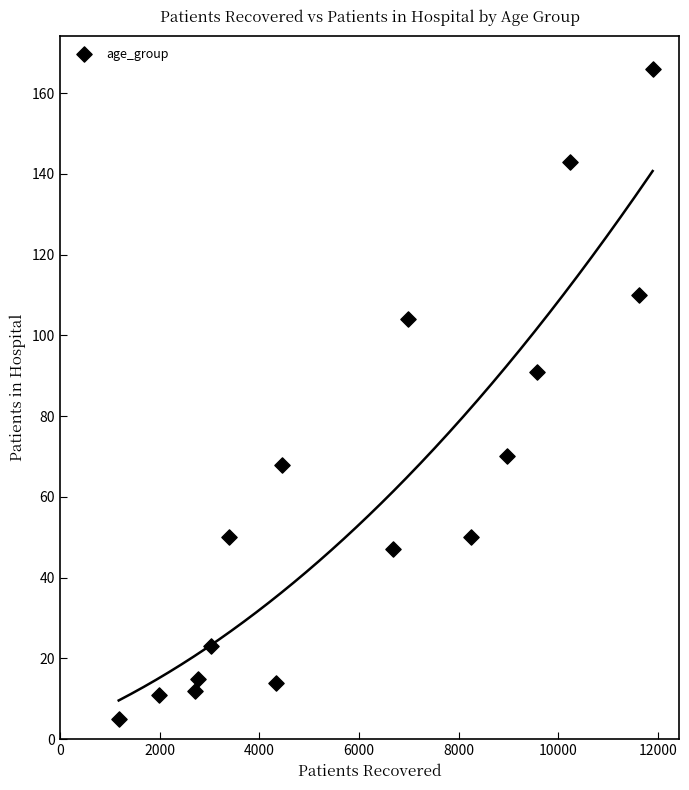

What Y value in the scatter plot is closest to 85?

91